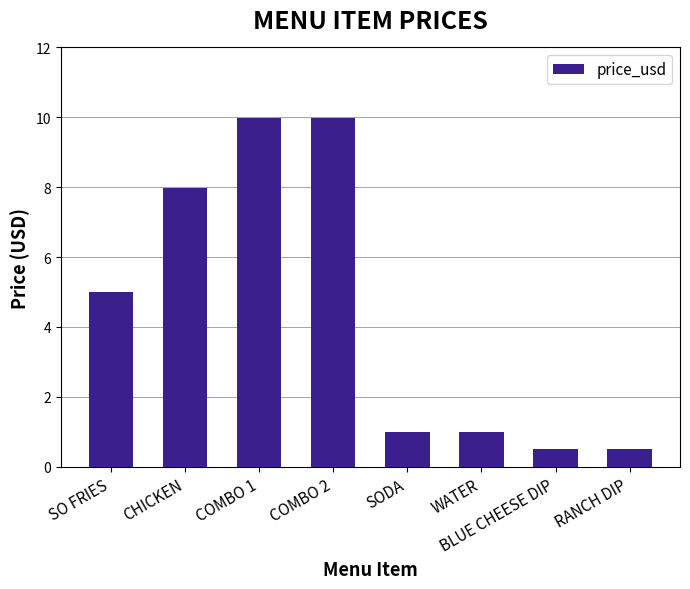

What is the value of the 6th bar from the left?

1.0